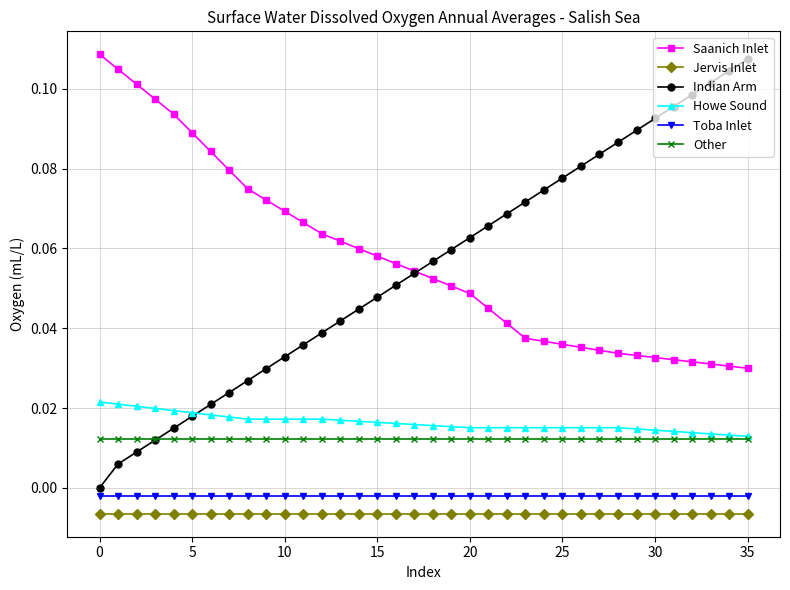

How many times do Other and Indian Arm cross each other?

1